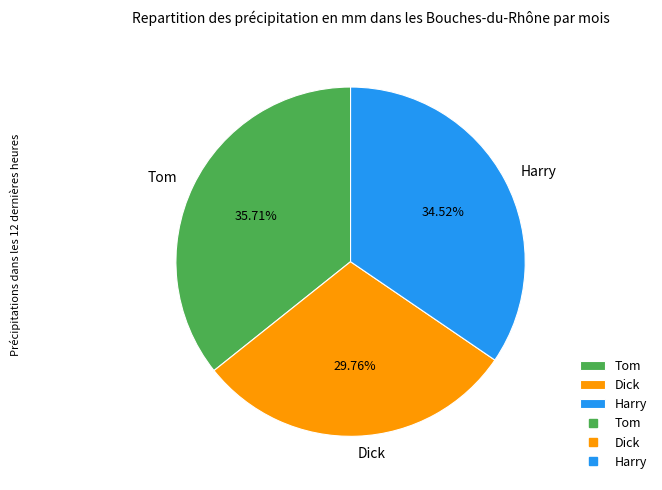

To the nearest percent, what percentage of the pie is Harry?

35%